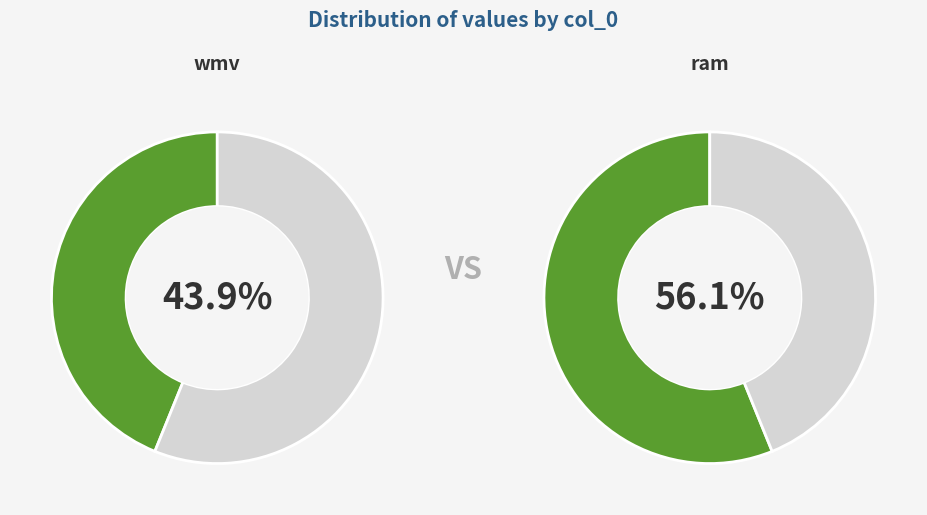

To the nearest percent, what percentage of the pie is ram?

56%